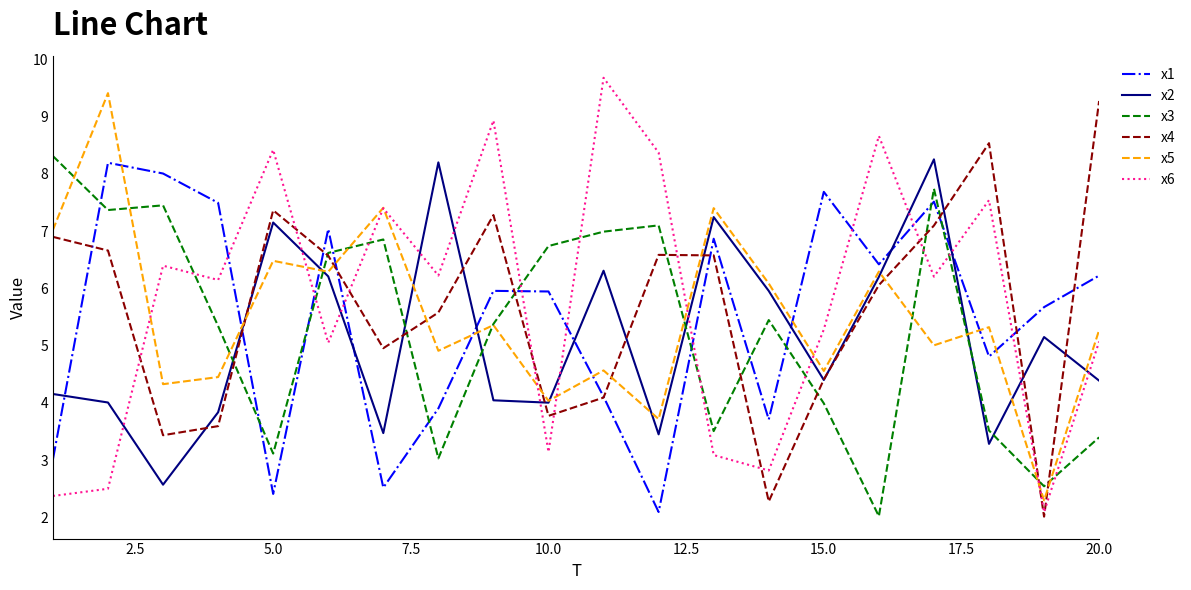

What are all the series names shown in the legend?

x1, x2, x3, x4, x5, x6